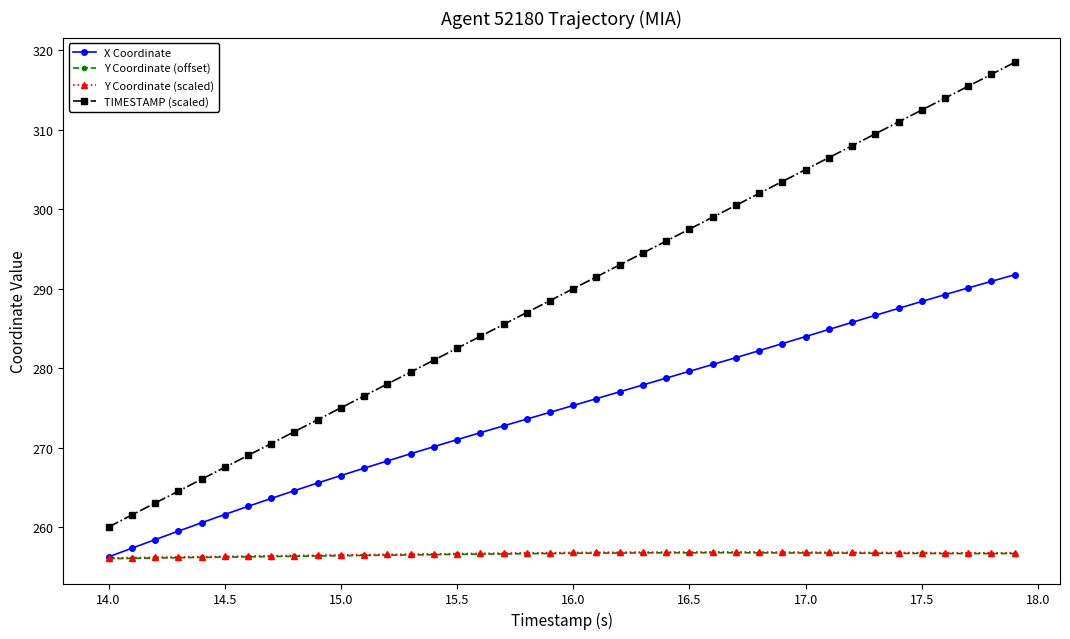

How many values in the X Coordinate series are below 275?

20